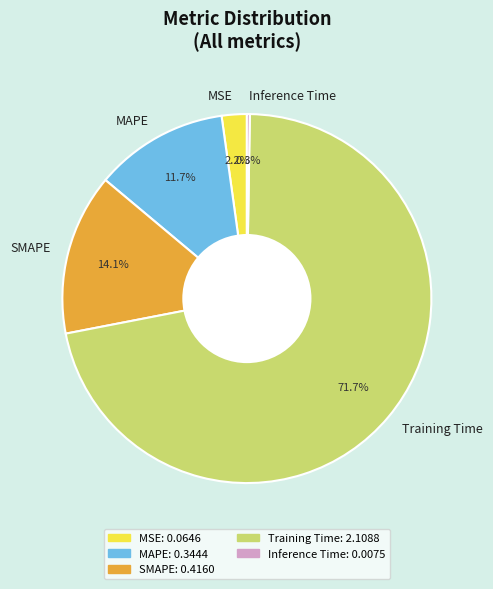

What is the largest slice in the pie chart?

Training Time